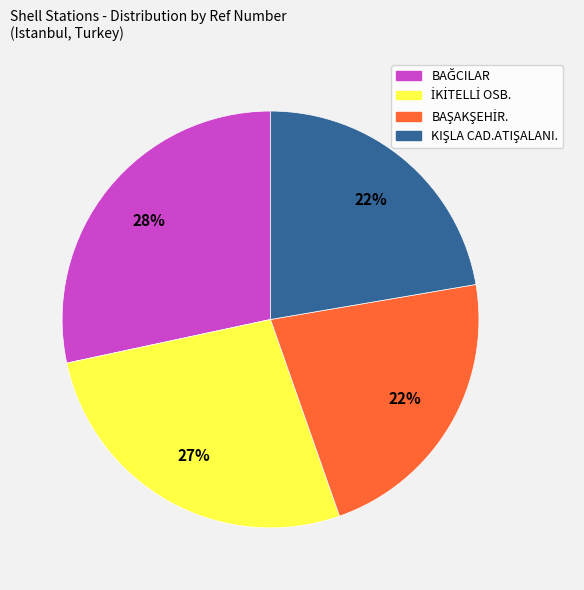

Is there a majority slice in this chart?

No